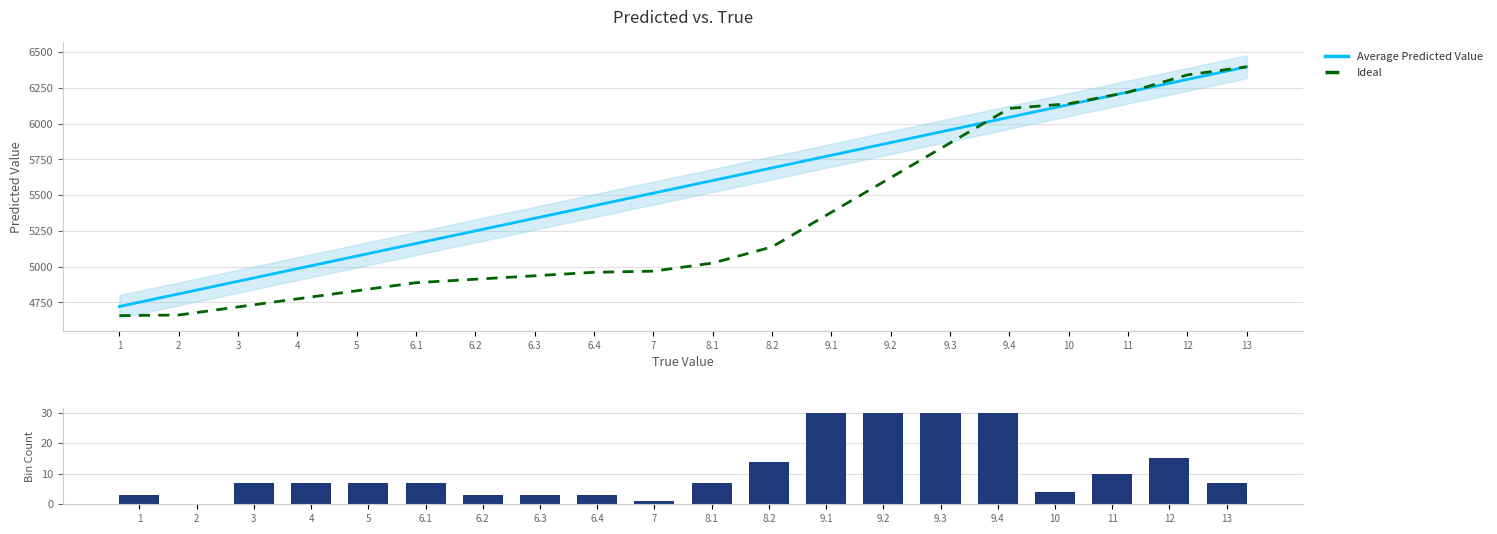

What is the label of the 5th bar from the right?

9.4